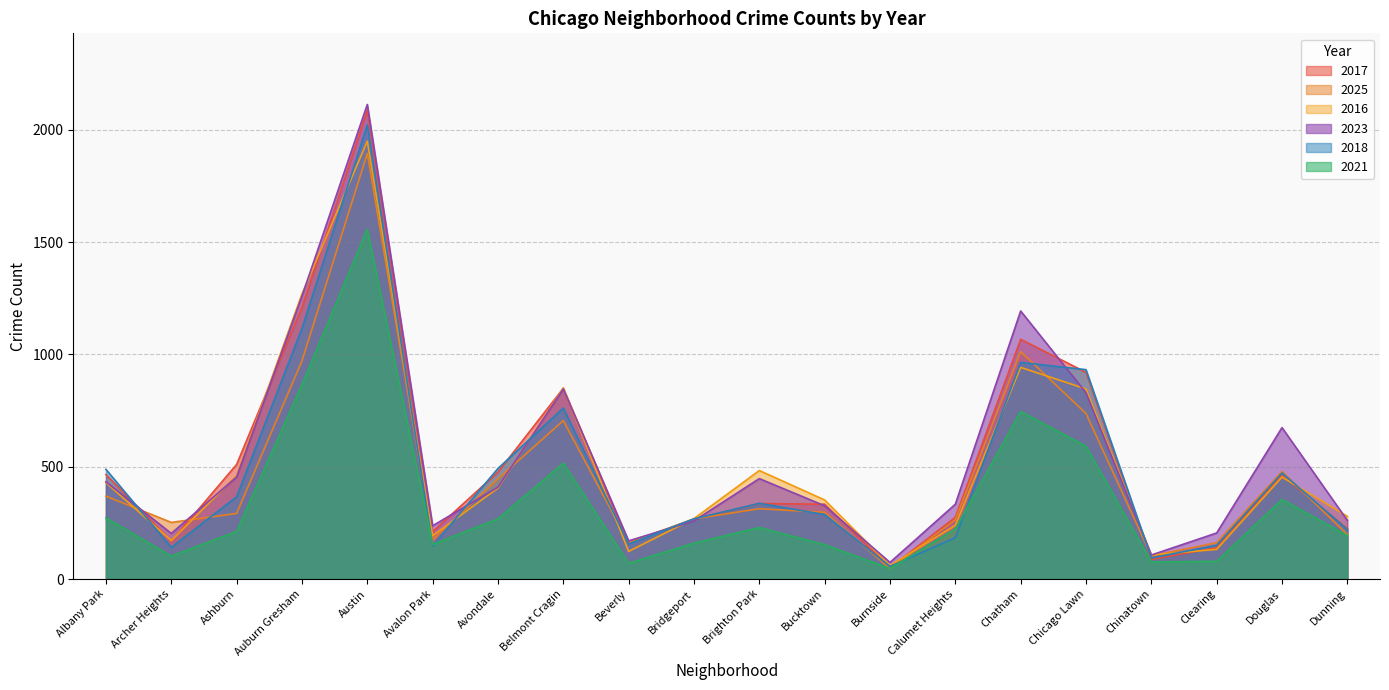

What is the smallest value displayed?

46